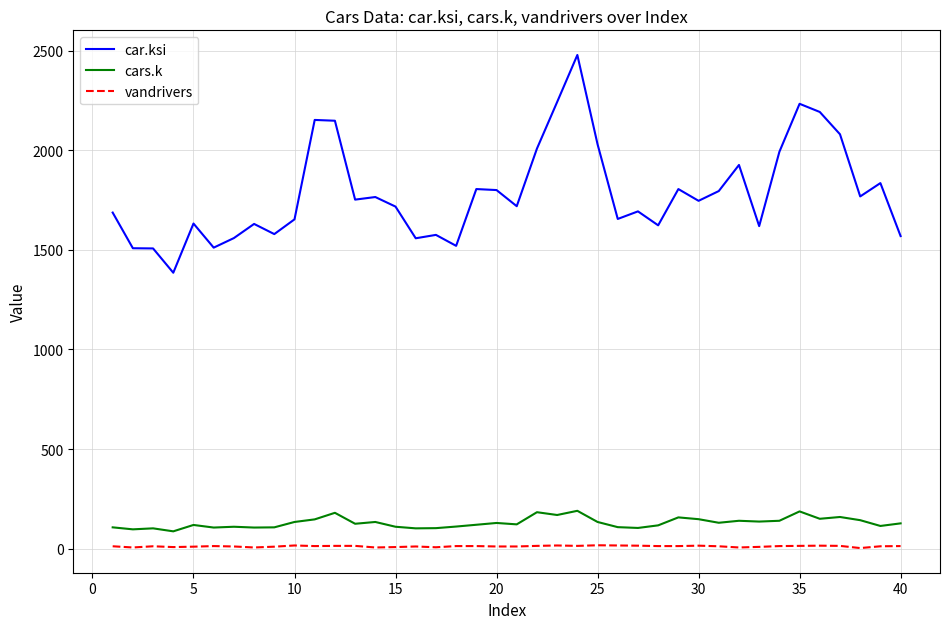

What is the difference between the maximum and minimum values in the cars.k series?

103